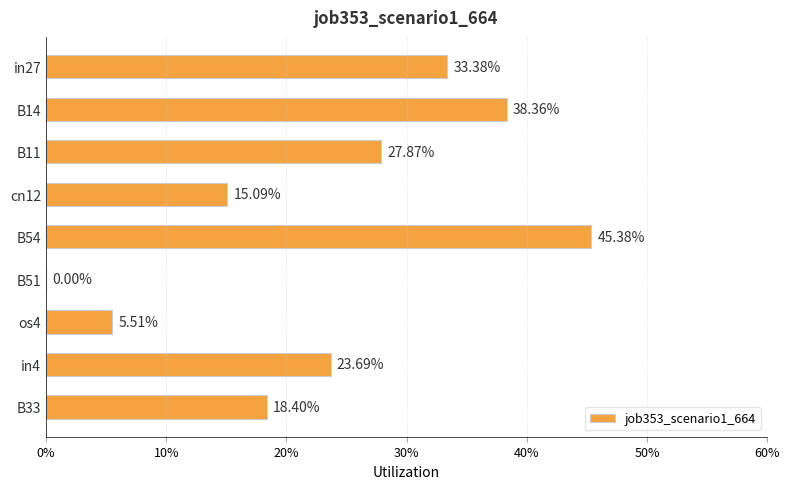

Count the values in the range 0 to 1.

9